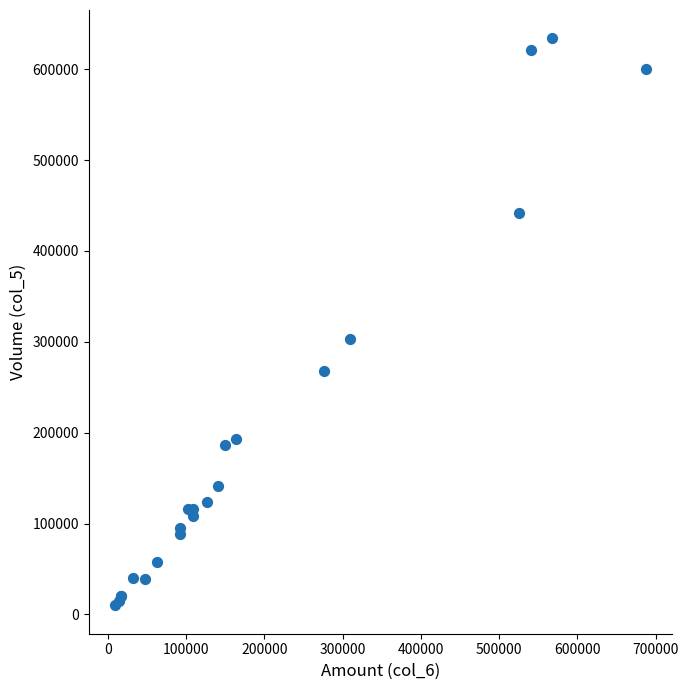

What Y value in the scatter plot is closest to 322000?

303000